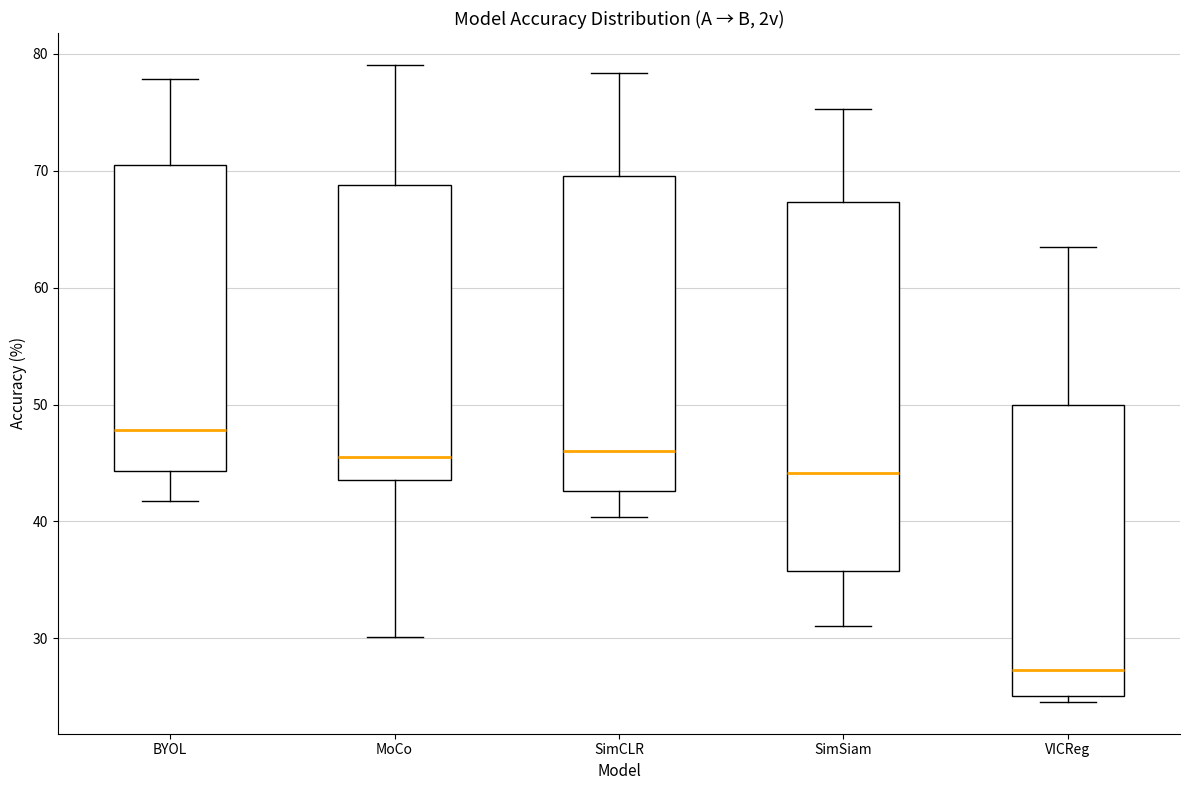

Which box has the highest median line?

BYOL